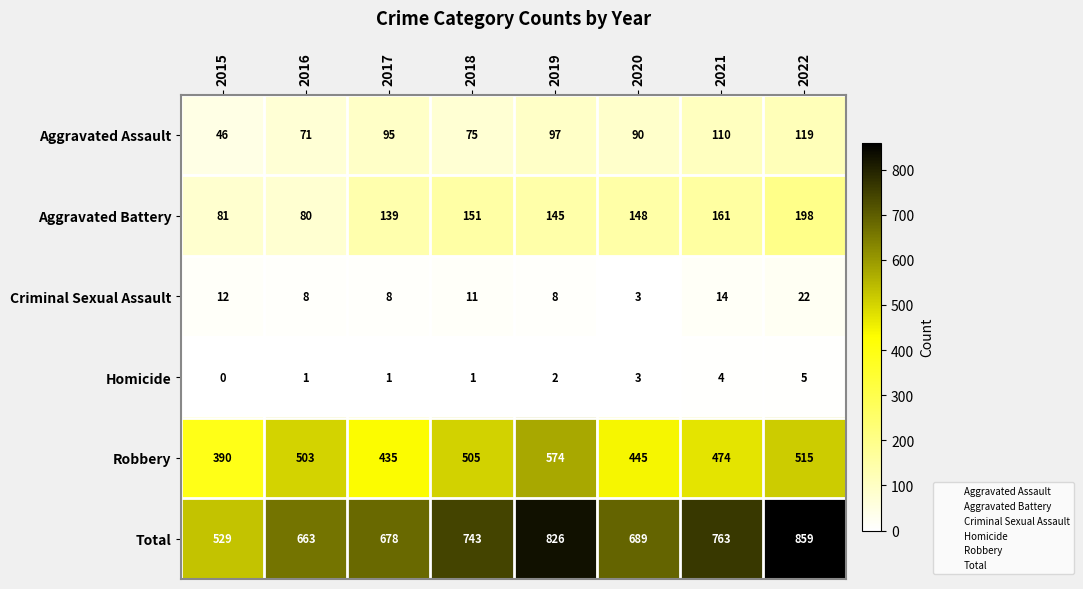

List the series in order of their peak value, lowest first.

Homicide, Criminal Sexual Assault, Aggravated Assault, Aggravated Battery, Robbery, Total